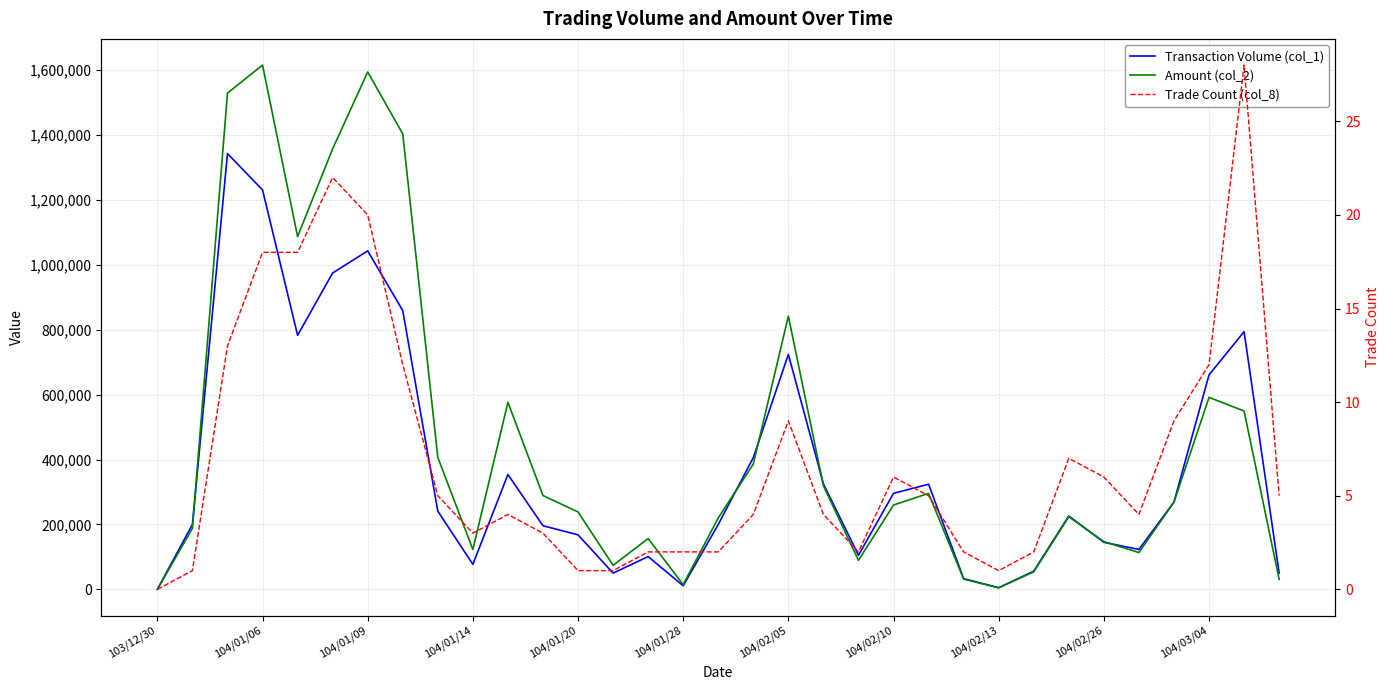

How many lines are shown in the chart?

3